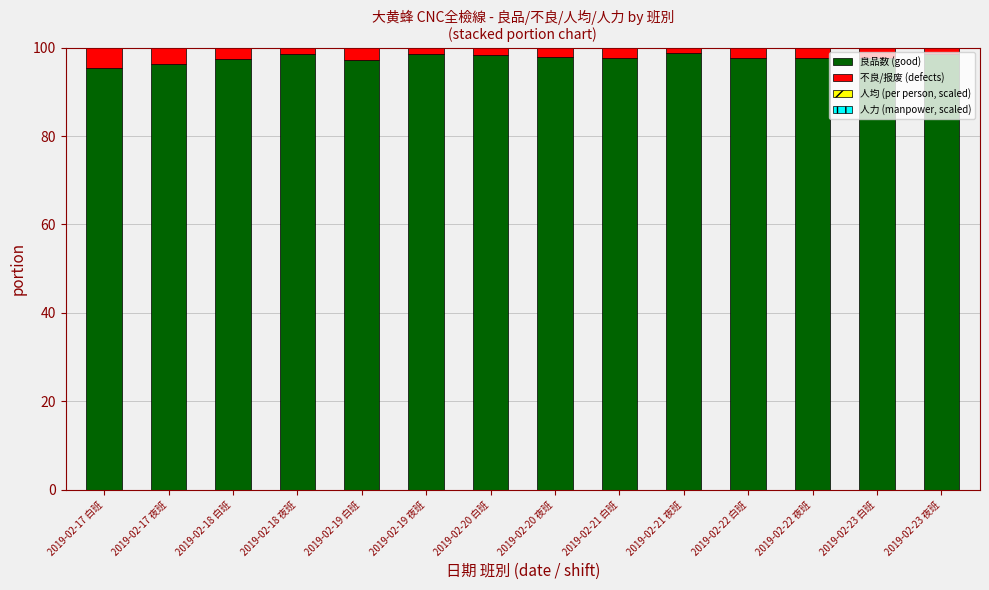

How many bars are there in each group?

4